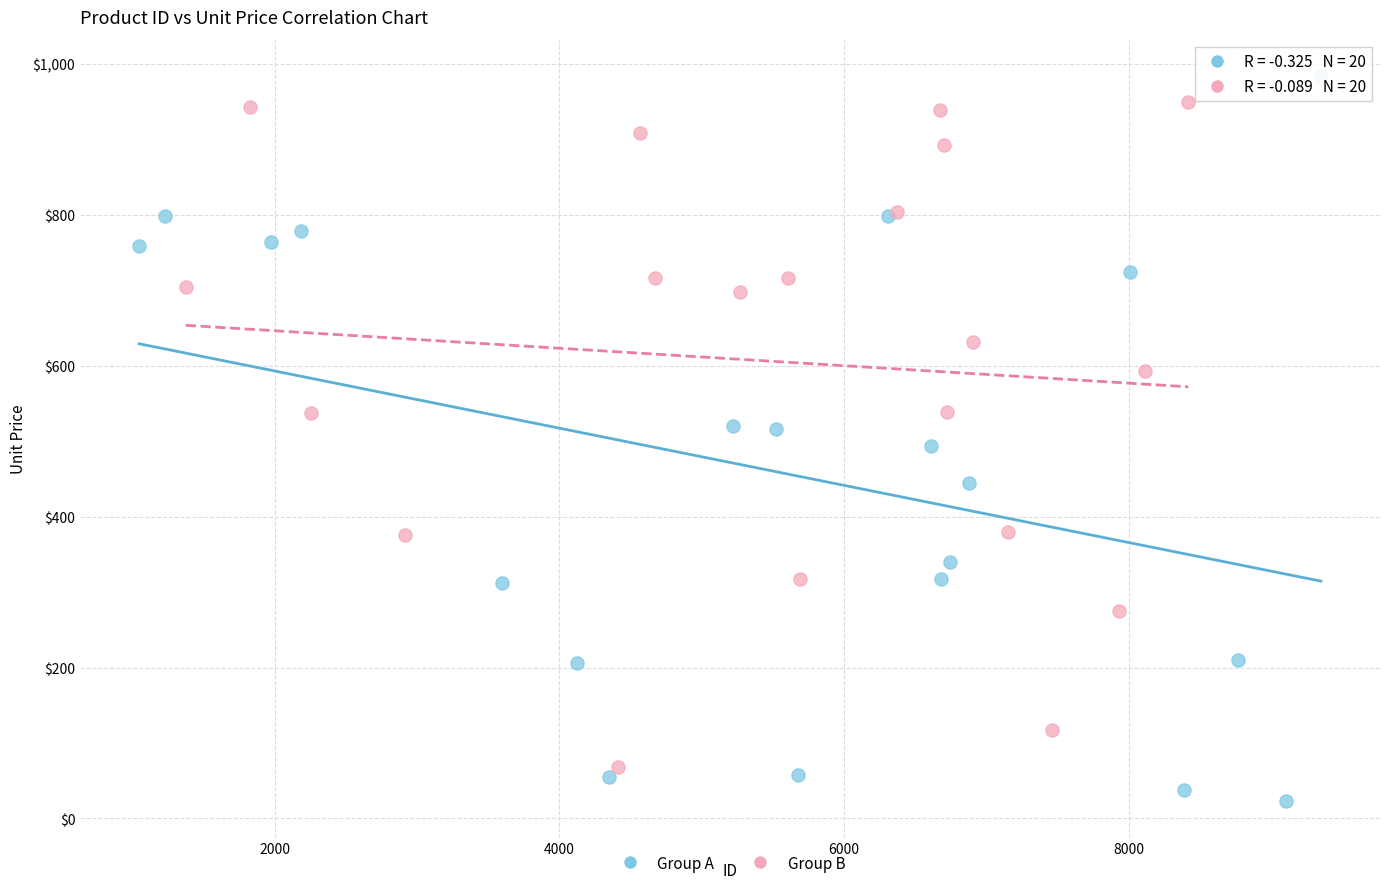

Which series reaches the minimum Y coordinate?

Group A